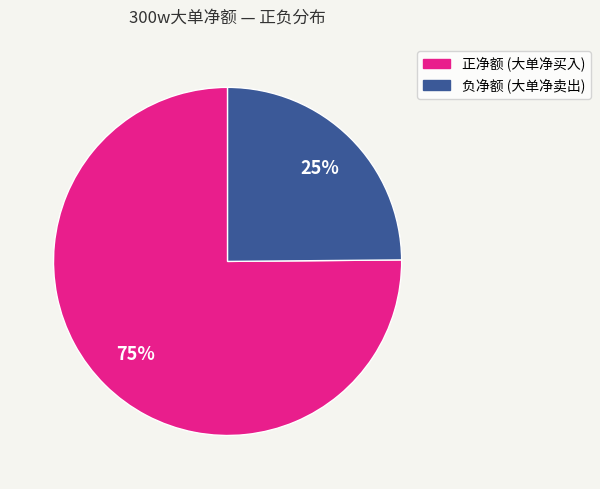

Approximately how many times larger is the value at 正净额 (大单净买入) compared to 负净额 (大单净卖出)?

3.0